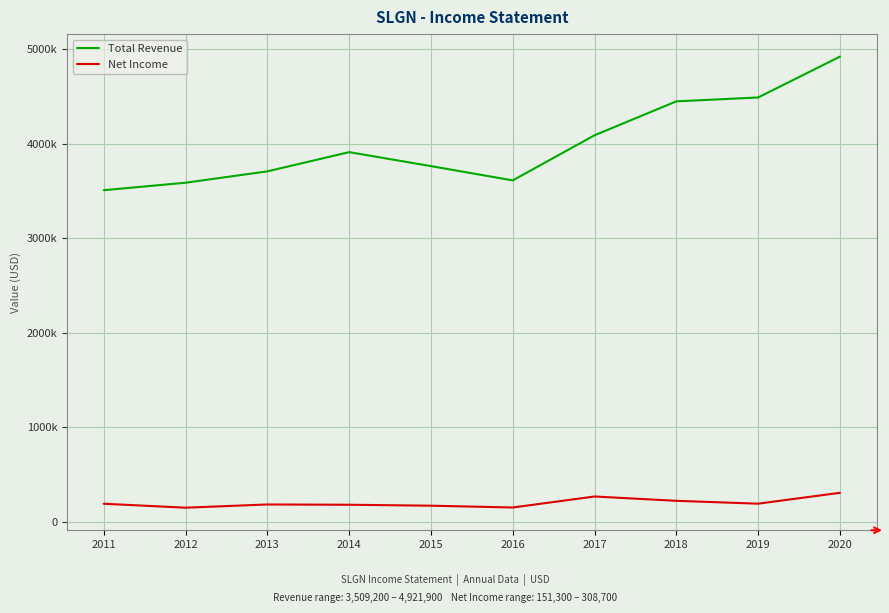

Which series has the widest spread of values?

Total Revenue